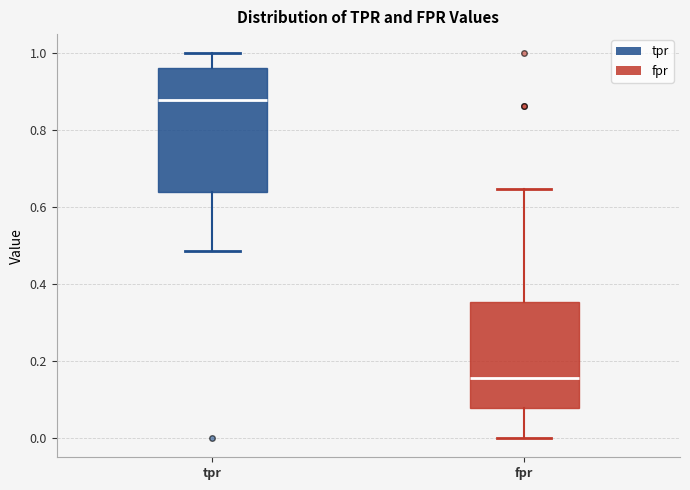

Reading left to right, transcribe this box plot: for each box, give where its median line is, the range the box spans, and where its two whiskers end, as read against the y-axis. The values are not printed on the chart, so give them approximately, as read against the axis.

tpr: median 0.88, box 0.64 to 0.96, whiskers 0.48 to 1.00
fpr: median 0.16, box 0.08 to 0.36, whiskers 0.00 to 0.64